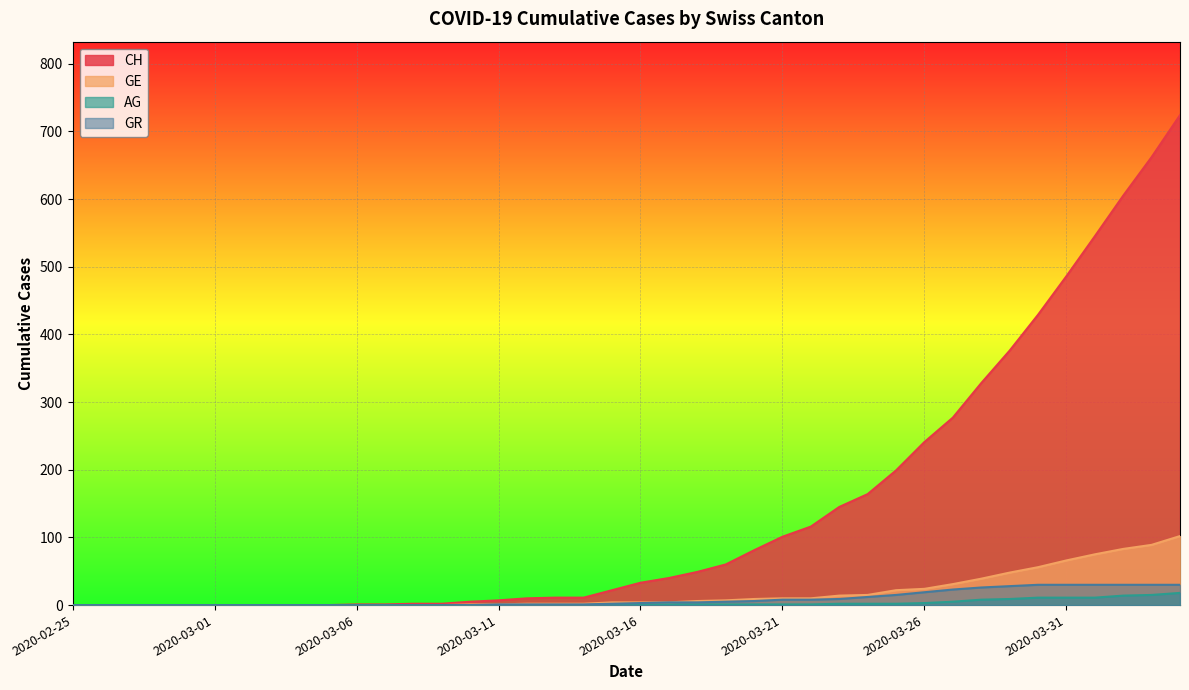

What is the difference between the highest and lowest values at 2020-03-23?

143